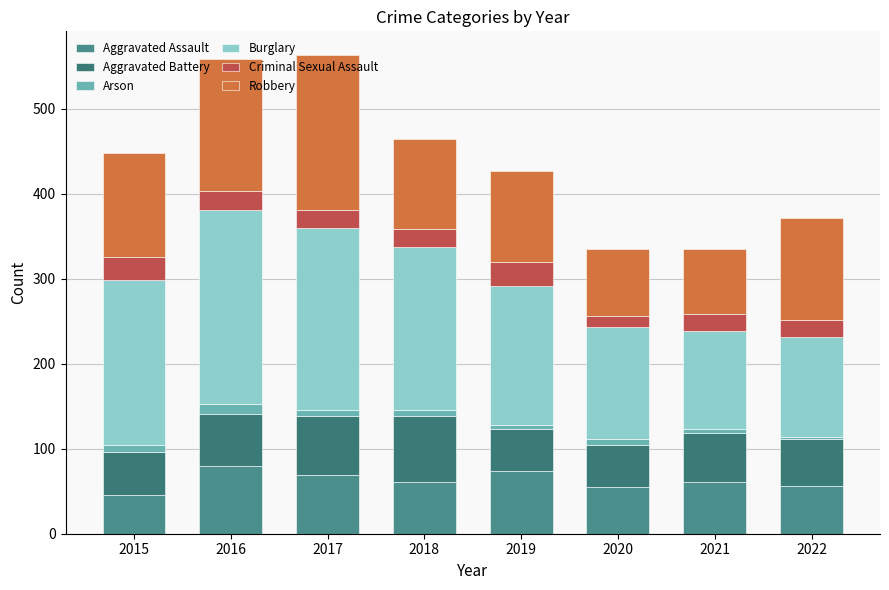

True or false: Aggravated Assault has a value of 23 at 2017.

False